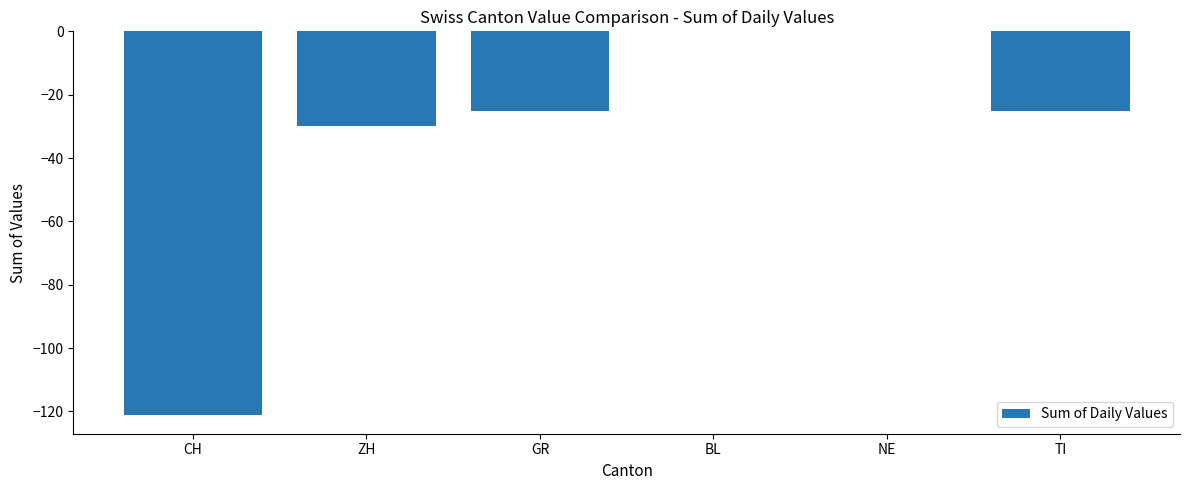

Which has a higher value, ZH or TI?

TI